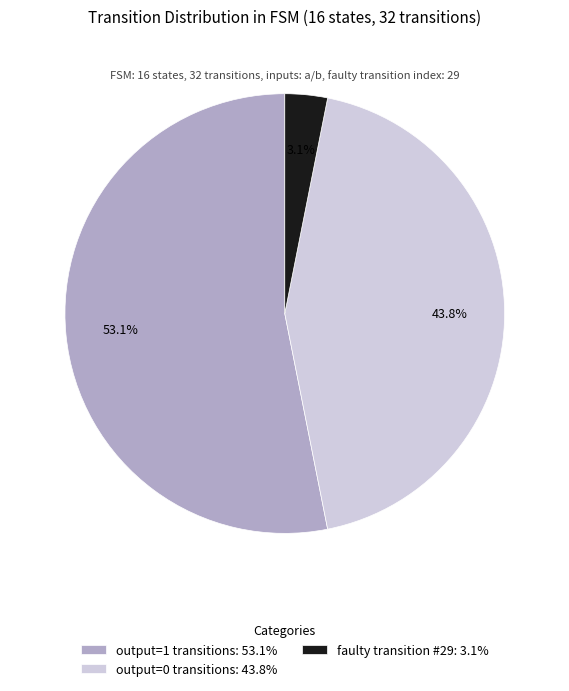

How many slices are in this pie chart?

3